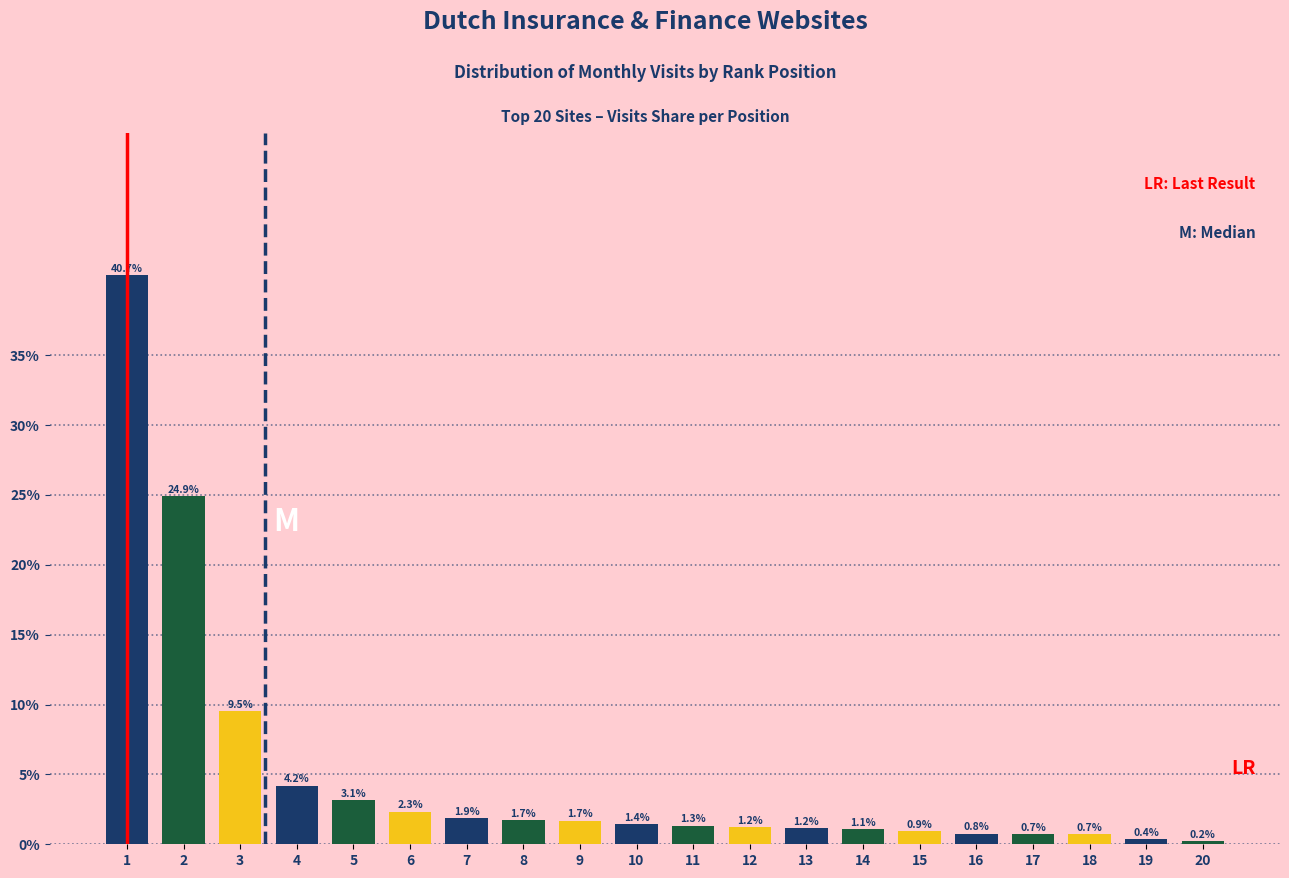

Reading left to right, extract all data points from this chart.

40.7	24.9	9.5	4.2	3.1	2.3	1.9	1.7	1.7	1.4	1.3	1.2	1.2	1.1	0.9	0.8	0.7	0.7	0.4	0.2